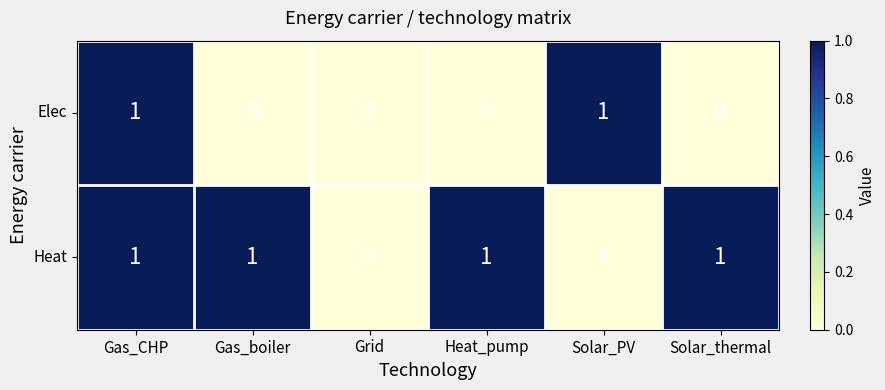

True or false: Elec has a value of 0 at Gas_boiler.

True